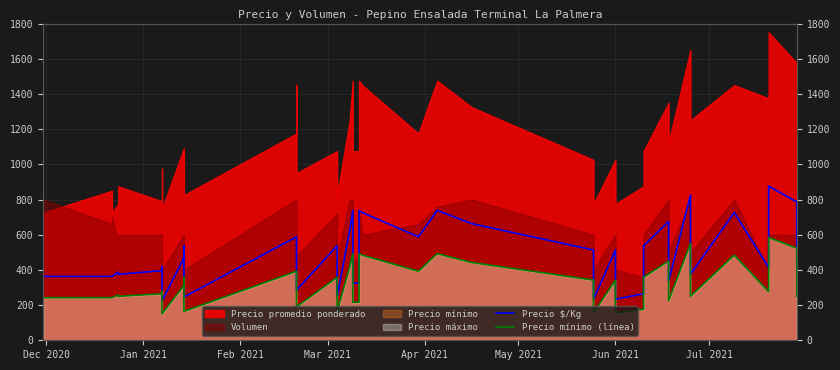

What is the highest value of the Precio $/Kg series?

876